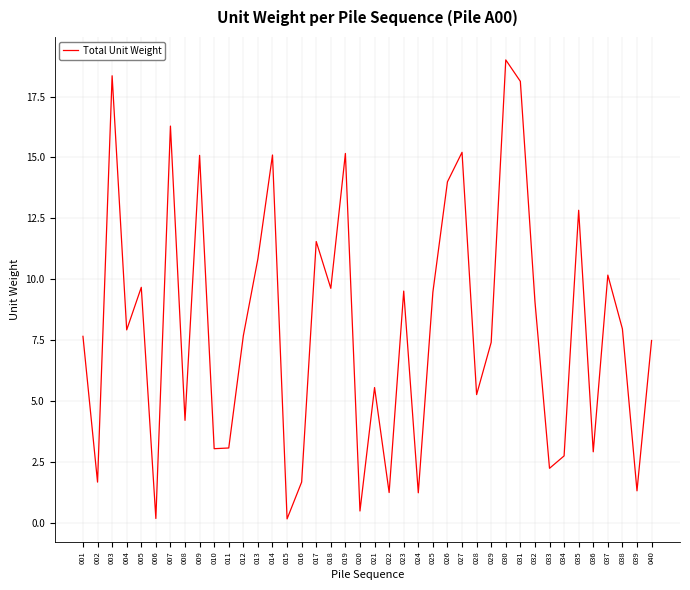

What is the approximate value at 034?

2.7